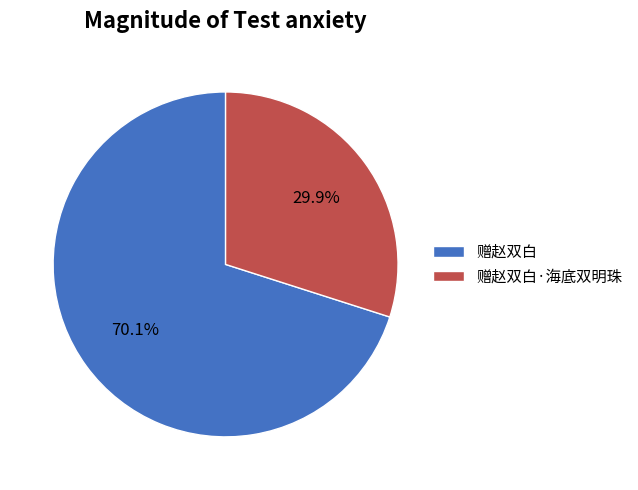

What percentage is the 赠赵双白·海底双明珠 slice, to the nearest percent?

30%